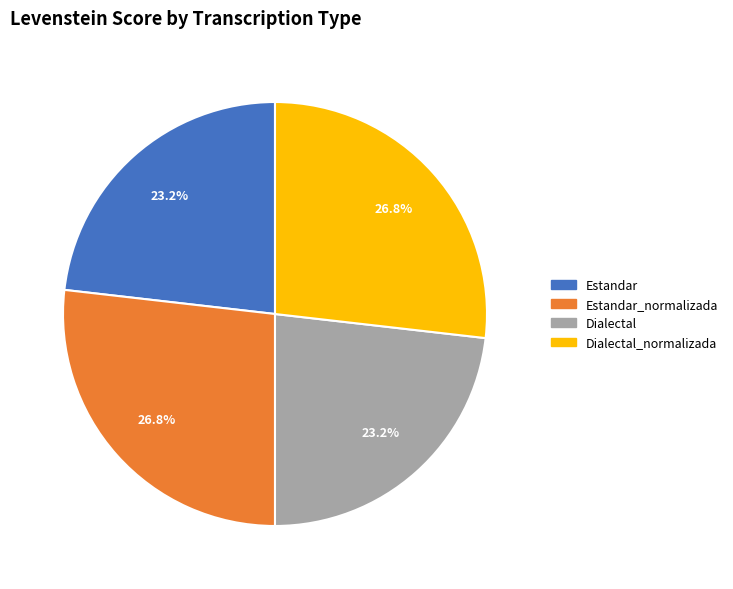

Is there a majority slice in this chart?

No